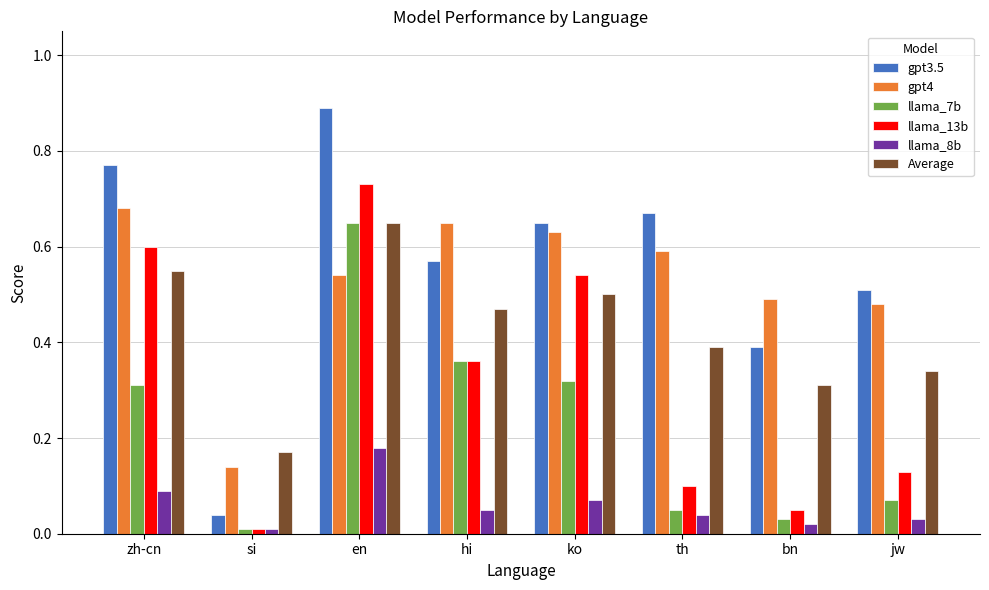

How many bars are there in total?

48